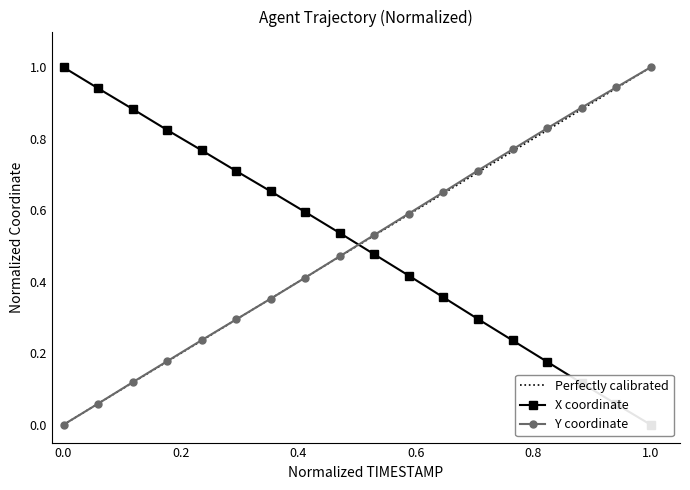

What is the maximum value for Y coordinate?

1.0